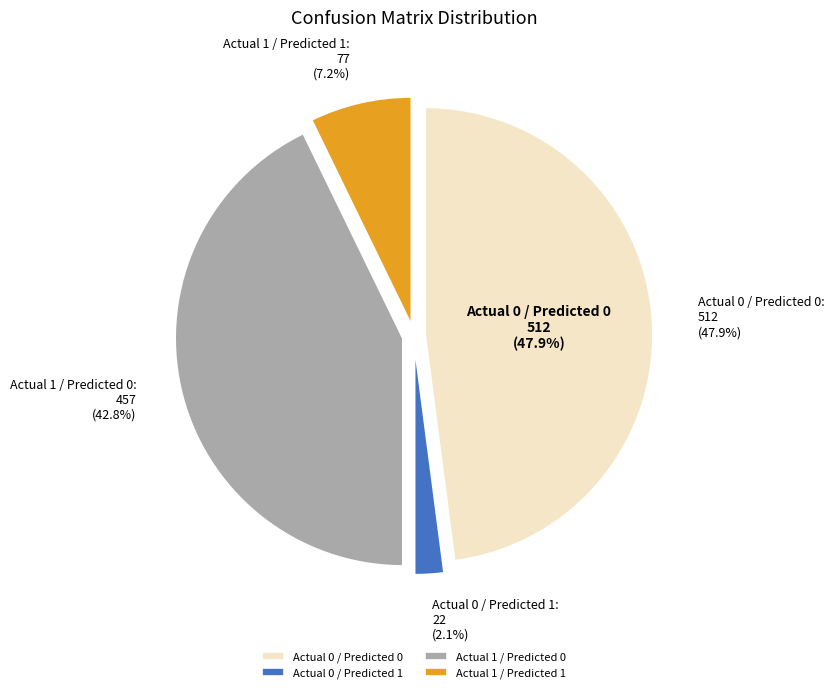

Combined, what portion of the pie is Actual 1 / Predicted 1 and Actual 1 / Predicted 0?

50.0%